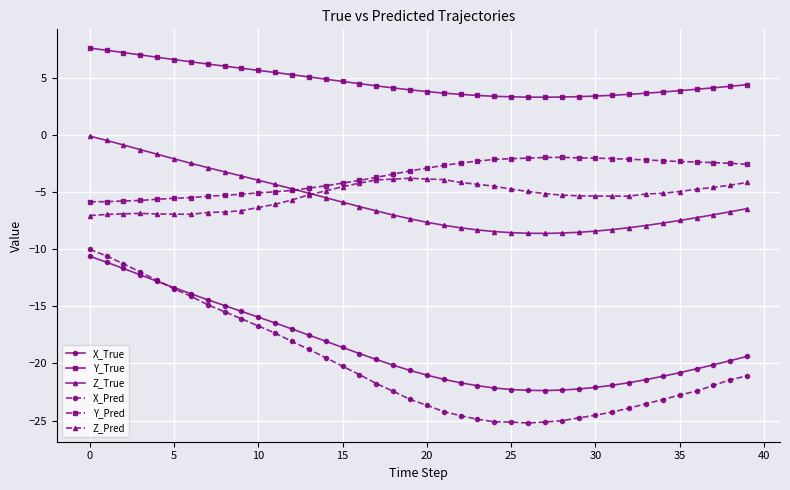

Which series has the largest total across all categories?

Y_True